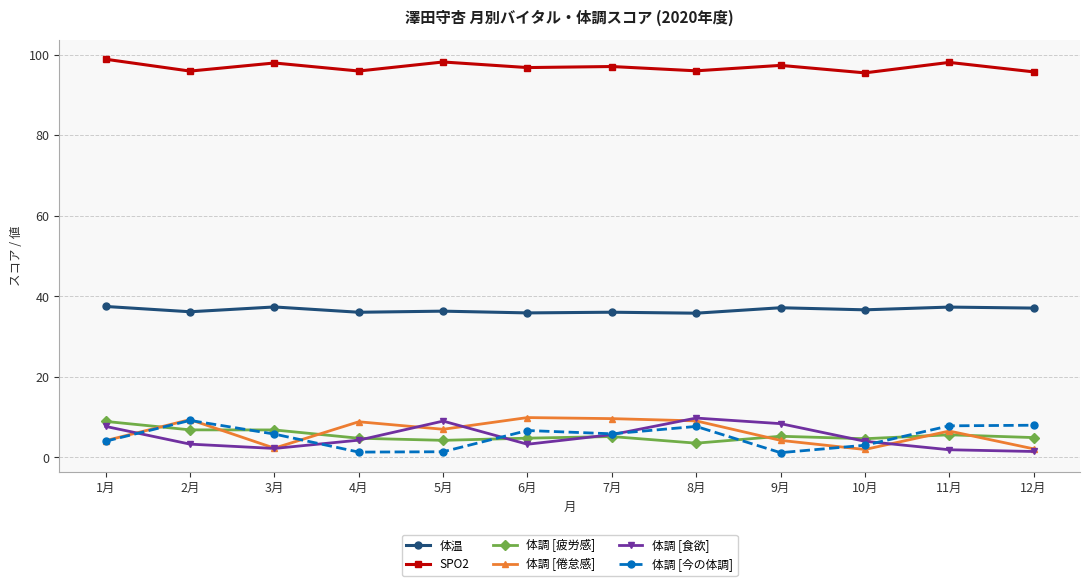

The value of 体調 [食欲] at 5月 is 15.0. True or false?

False